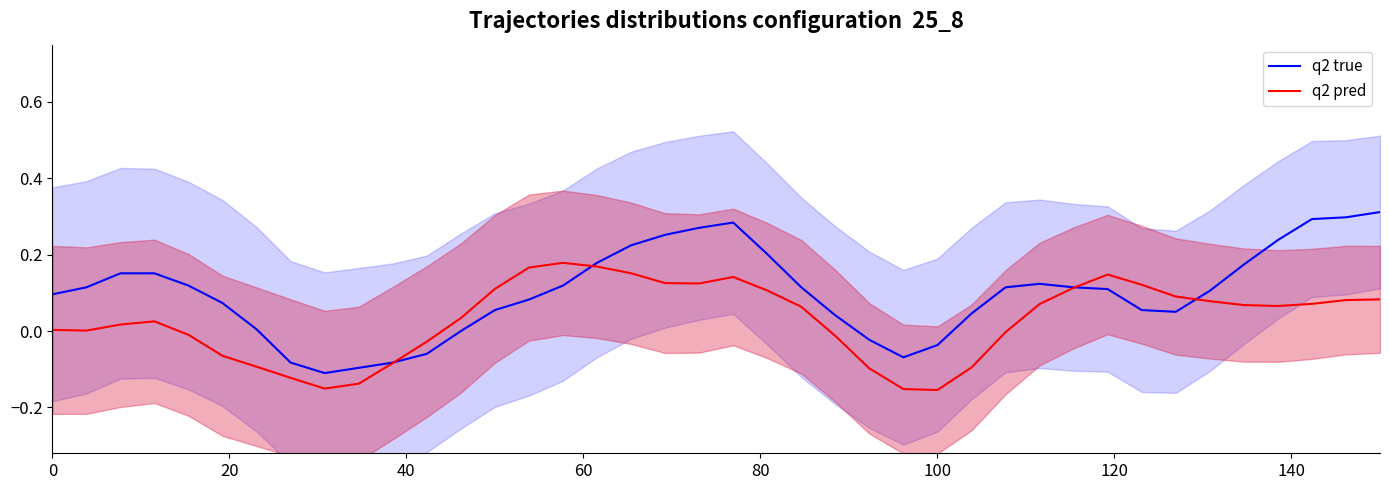

How many distinct data groups are displayed?

2